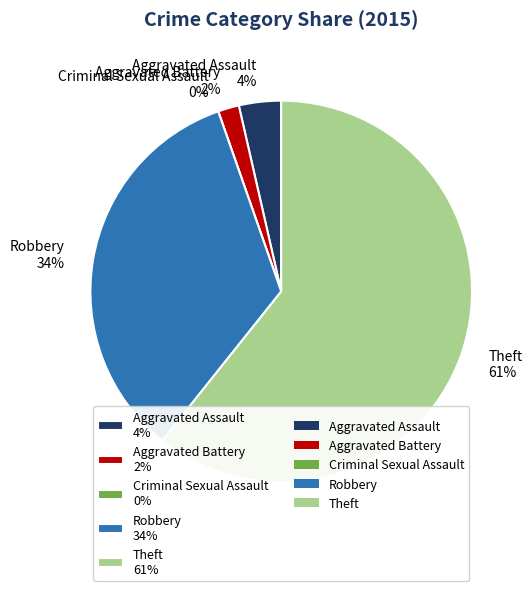

Is there a majority slice in this chart?

Yes